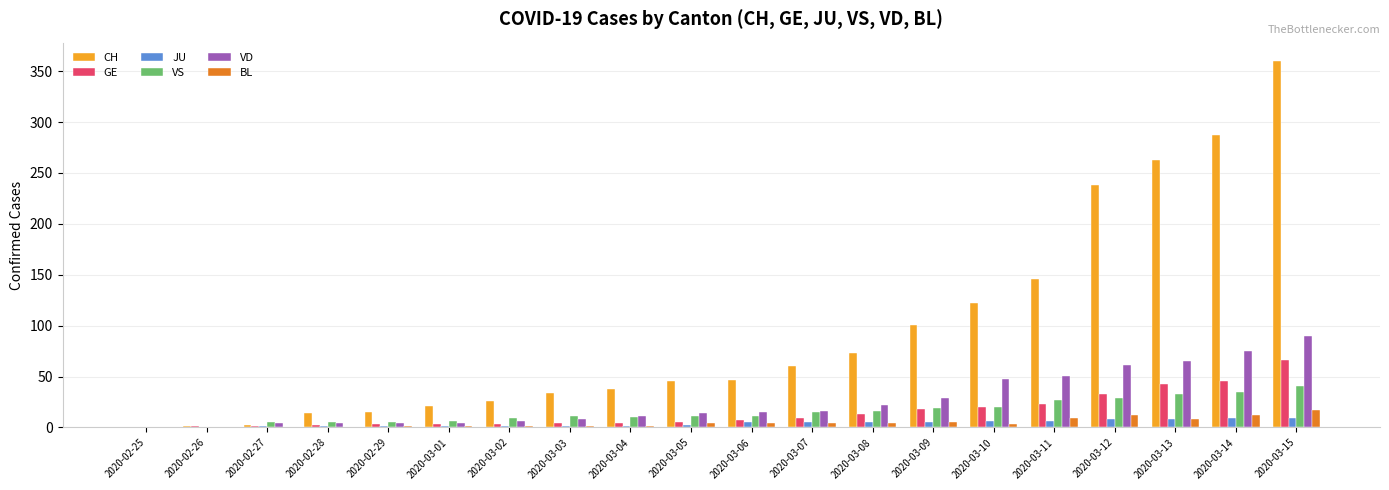

Is the value of CH at 2020-03-09 greater than the value of VD at 2020-02-29?

Yes